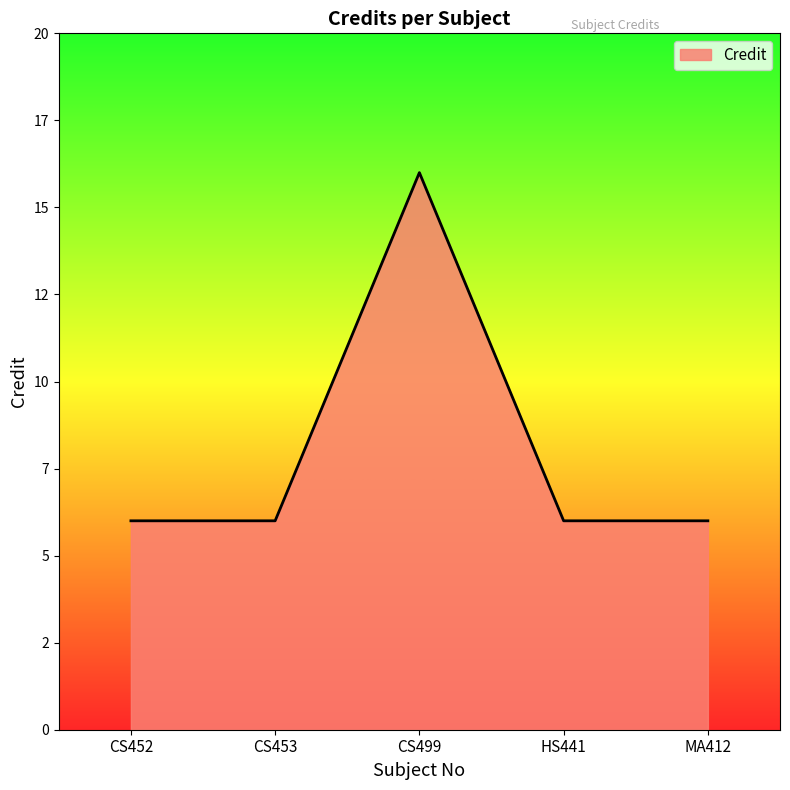

What position from the right is CS452?

5